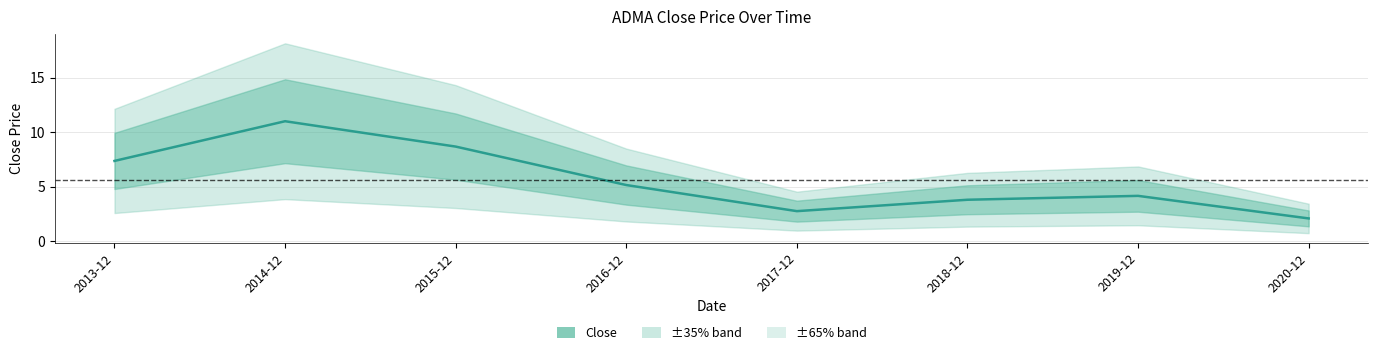

Rank the categories by value from lowest to highest.

2020-12, 2017-12, 2018-12, 2019-12, 2016-12, 2013-12, 2015-12, 2014-12